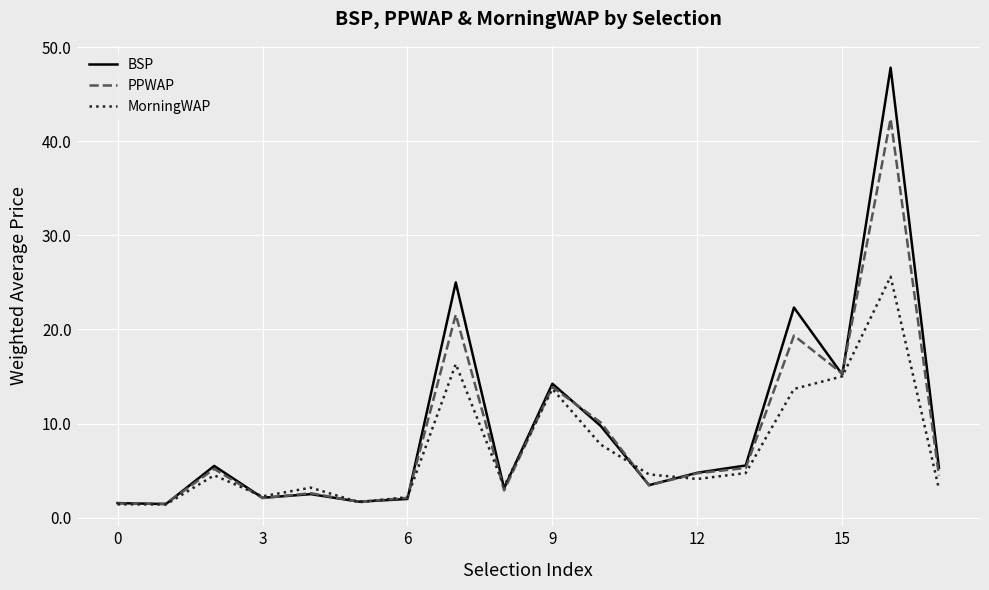

What is the highest value of the BSP series?

47.8